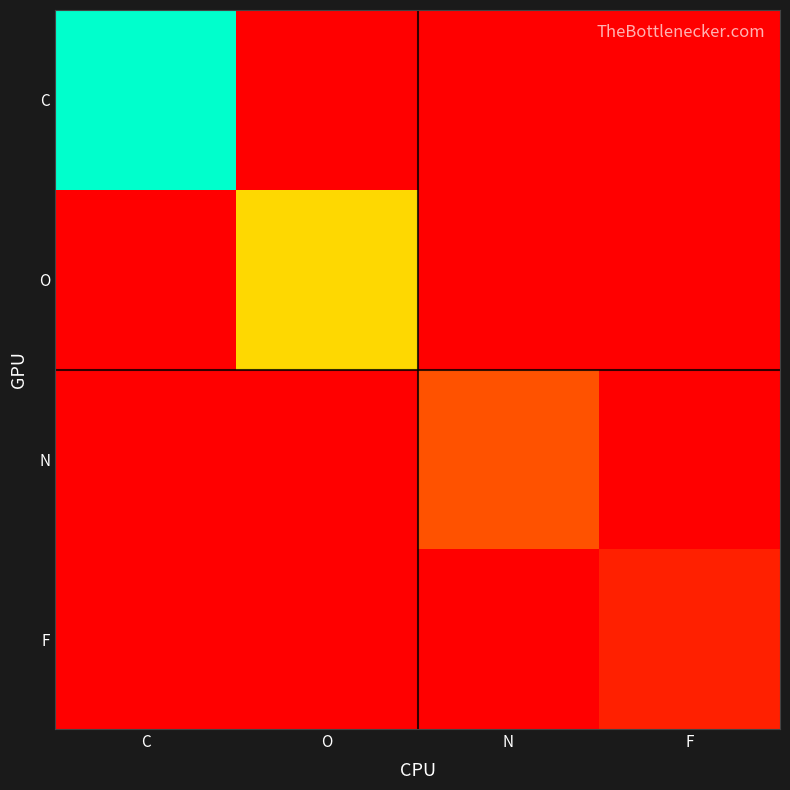

Between O and F, which series saw the biggest shift?

O